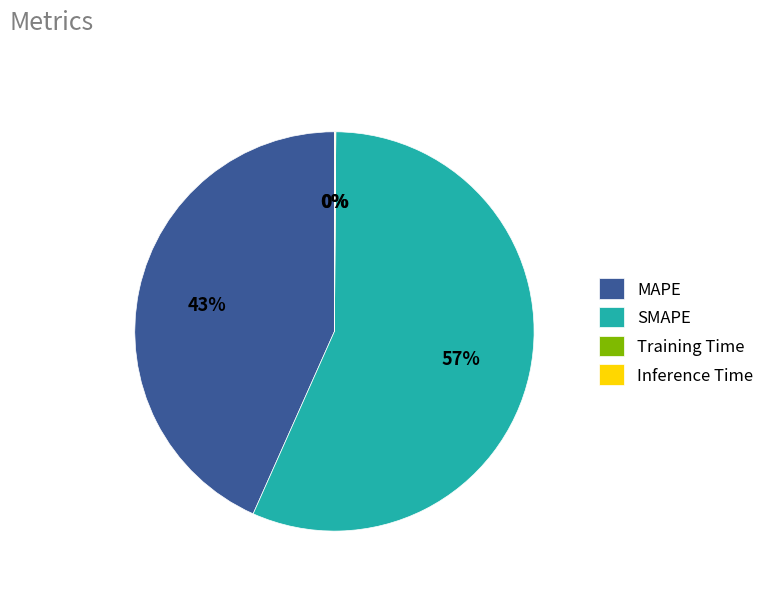

Do SMAPE and MAPE together represent more than half of the pie?

Yes